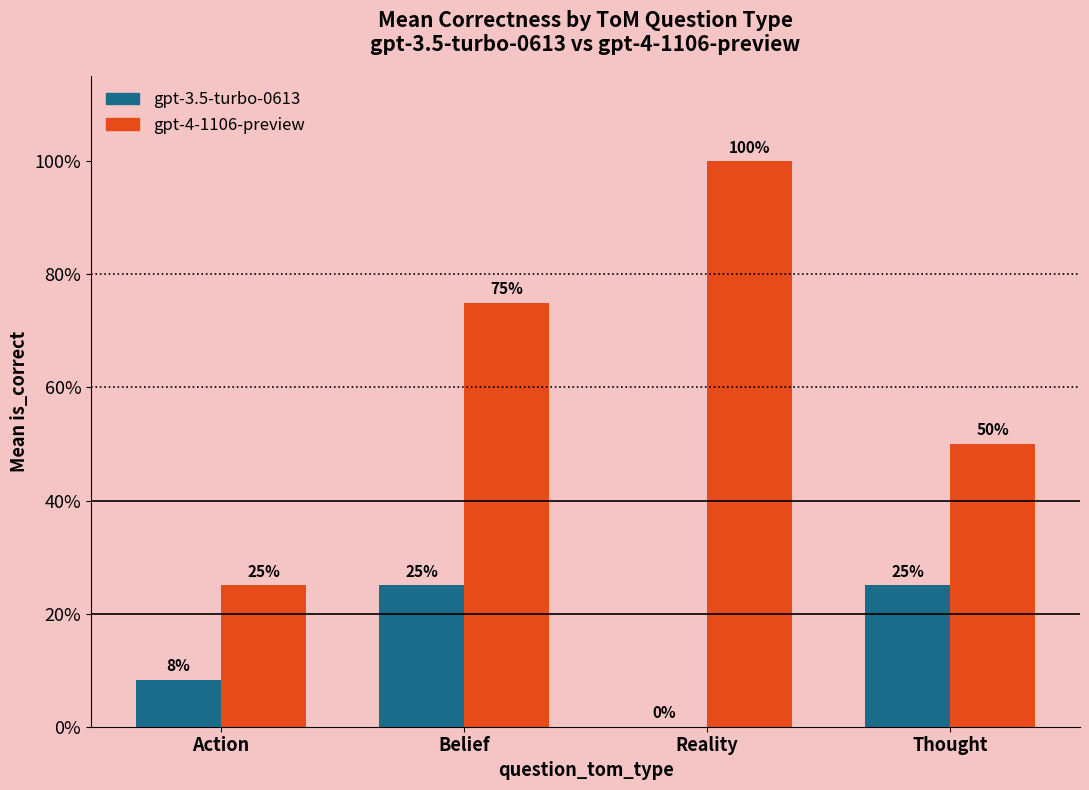

Are the bars horizontal?

No